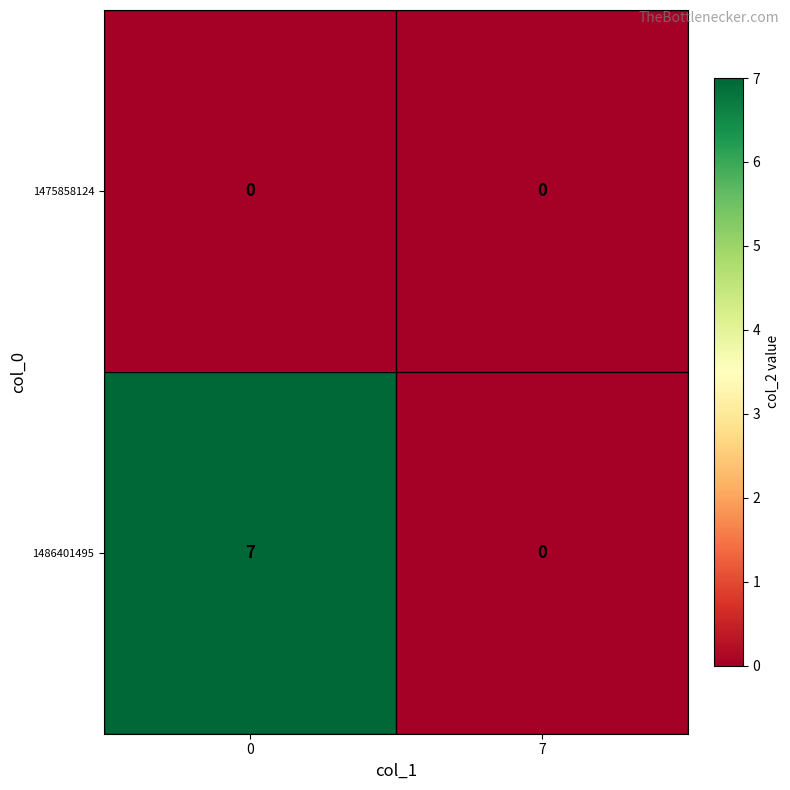

Which series has the largest total across all categories?

1486401495